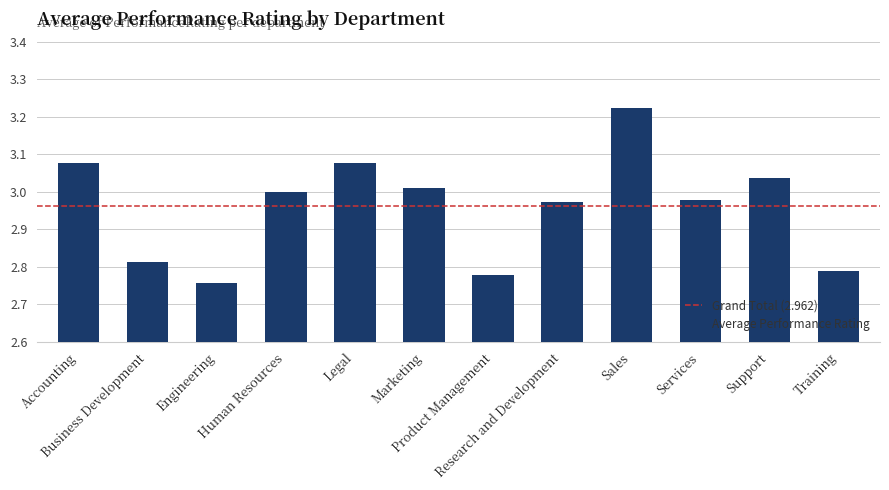

What is the difference between the second highest and second lowest values?

0.3